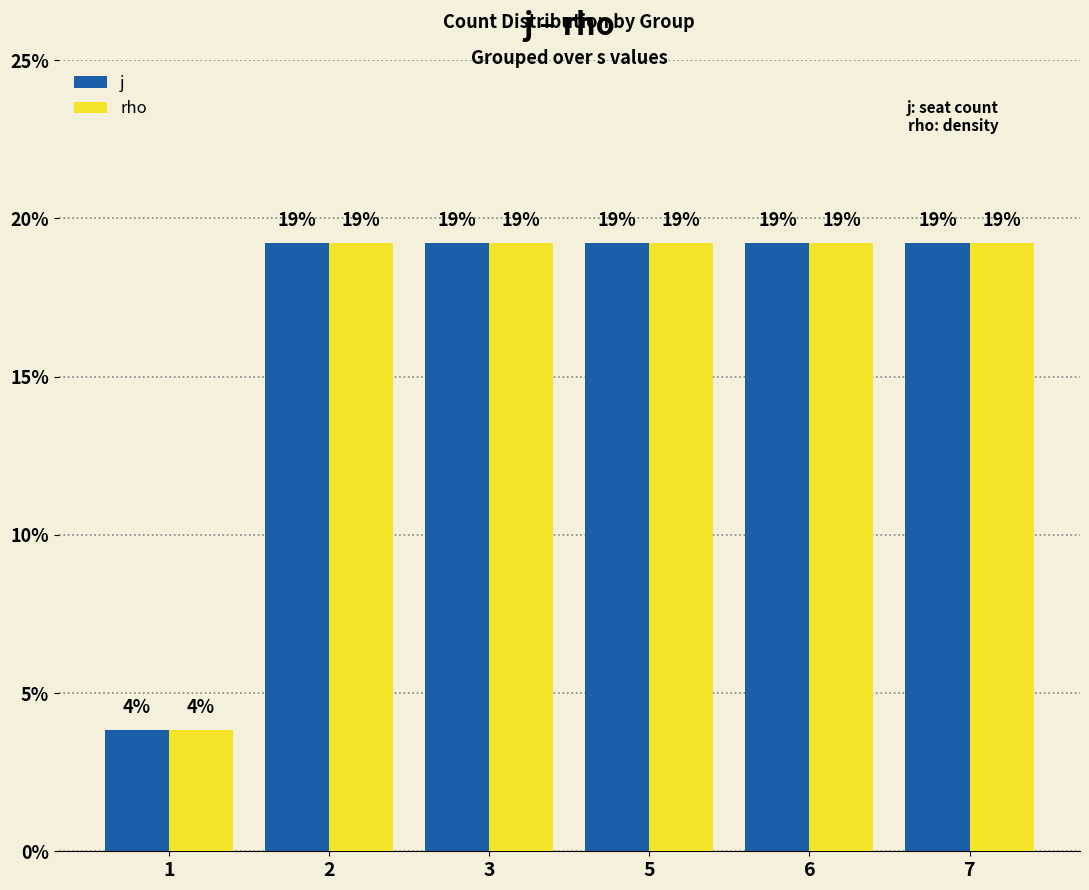

What are all the series names shown in the legend?

j, rho